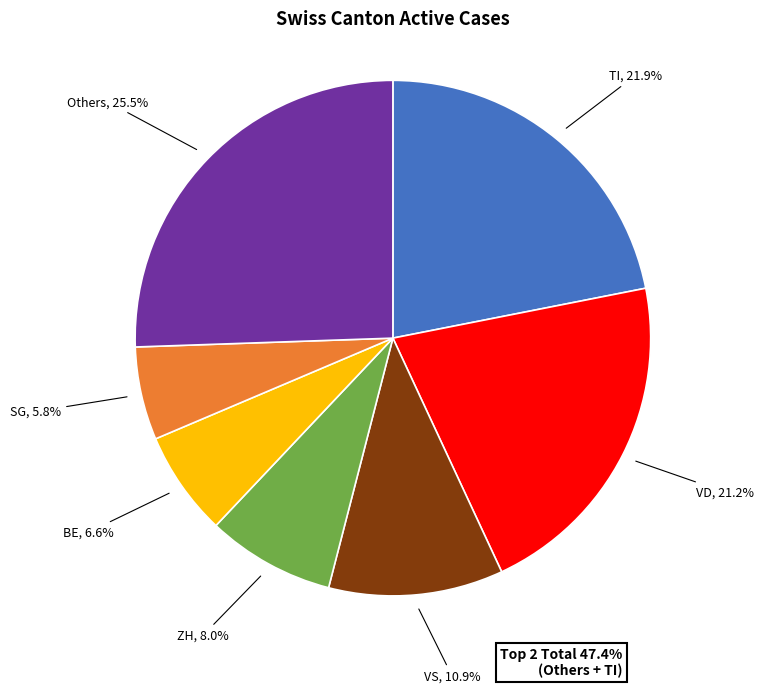

Is there any slice that represents more than half of the pie?

No